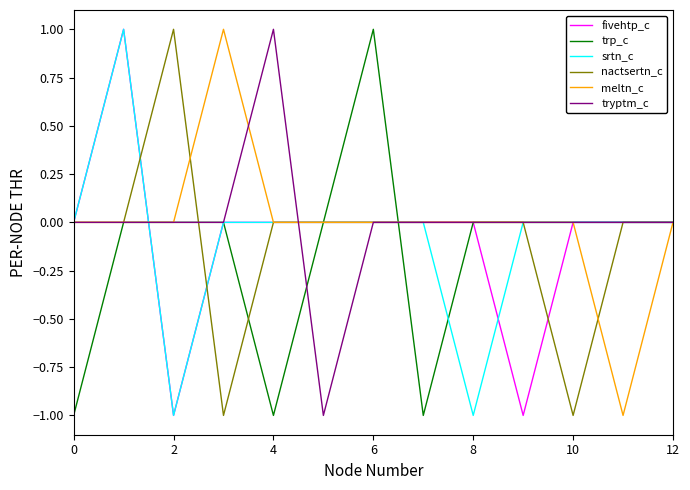

What are all the series names shown in the legend?

fivehtp_c, trp_c, srtn_c, nactsertn_c, meltn_c, tryptm_c